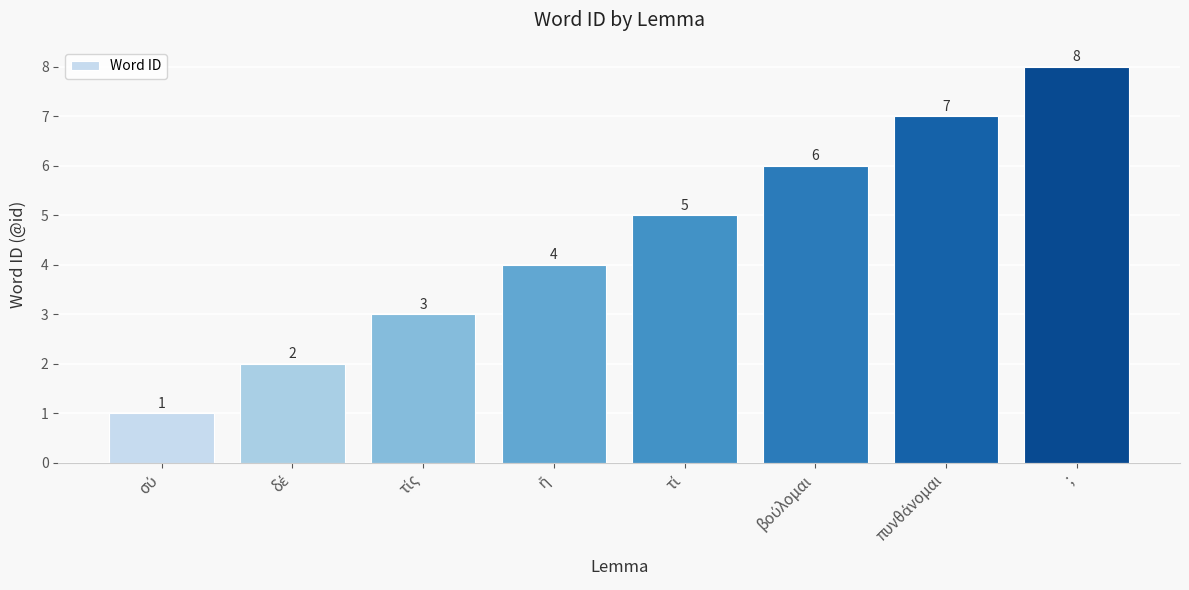

What is the value of the 3rd bar from the left?

3